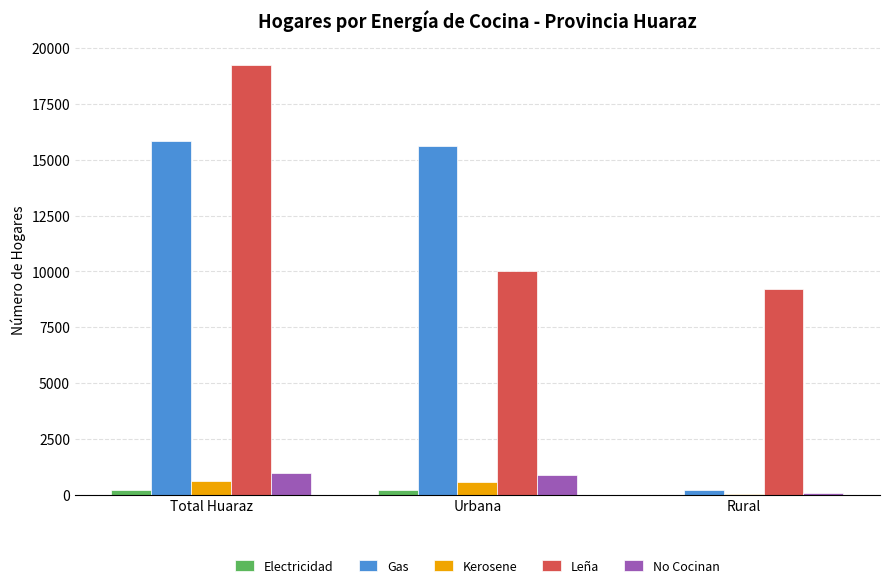

Which series has the largest total across all categories?

Leña